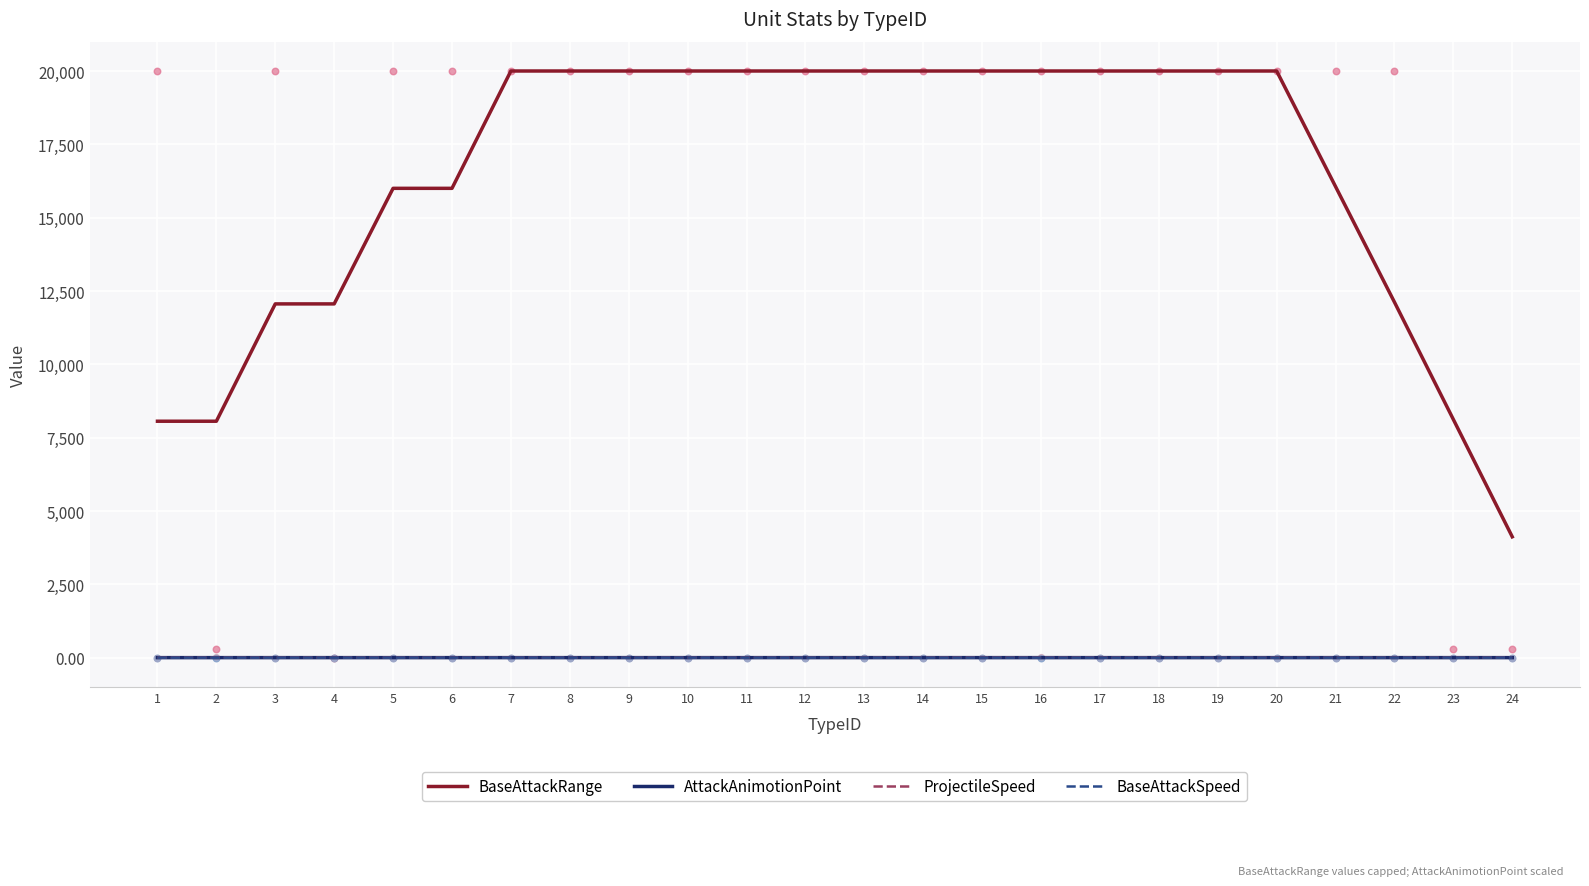

At which category is the sum across all series the highest?

14